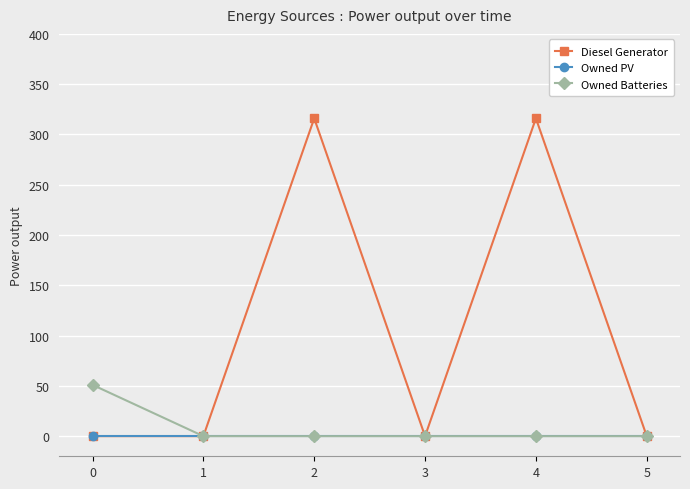

Read the Diesel Generator value at 4, to the nearest 50.

300